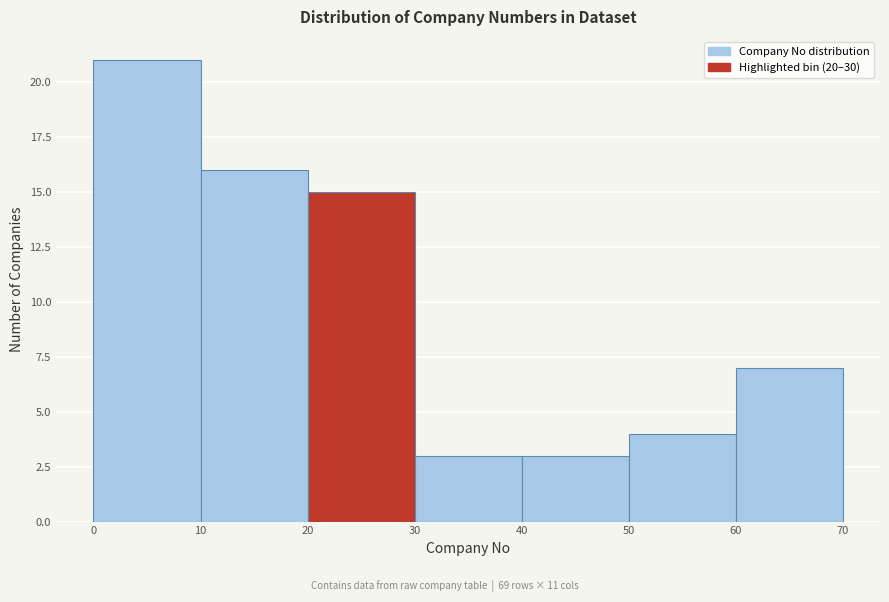

Reading left to right, transcribe this chart: for each bar, give the range it covers on the x-axis and its height. The values are not printed on the chart, so give them approximately, as read against the axis.

0 to 10: 21
10 to 20: 16
20 to 30: 15
30 to 40: 3
40 to 50: 3
50 to 60: 4
60 to 70: 7